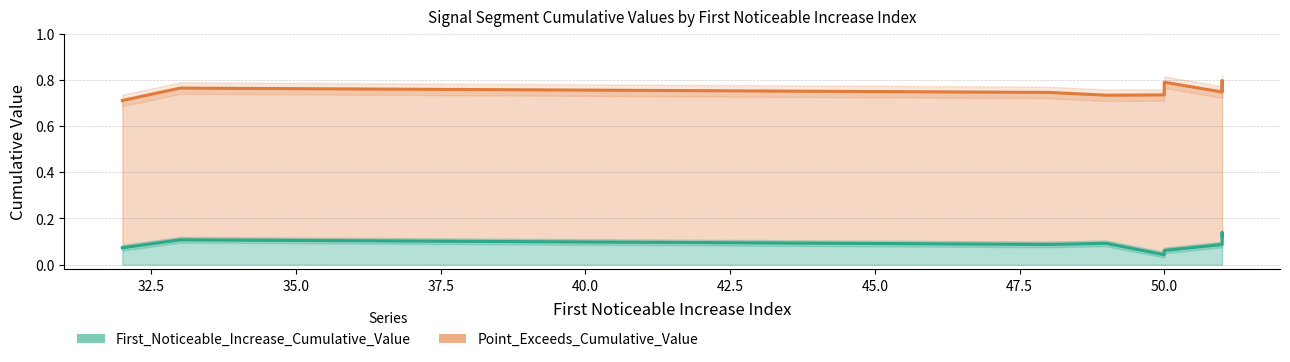

What are all the series names shown in the legend?

First_Noticeable_Increase_Cumulative_Value, Point_Exceeds_Cumulative_Value